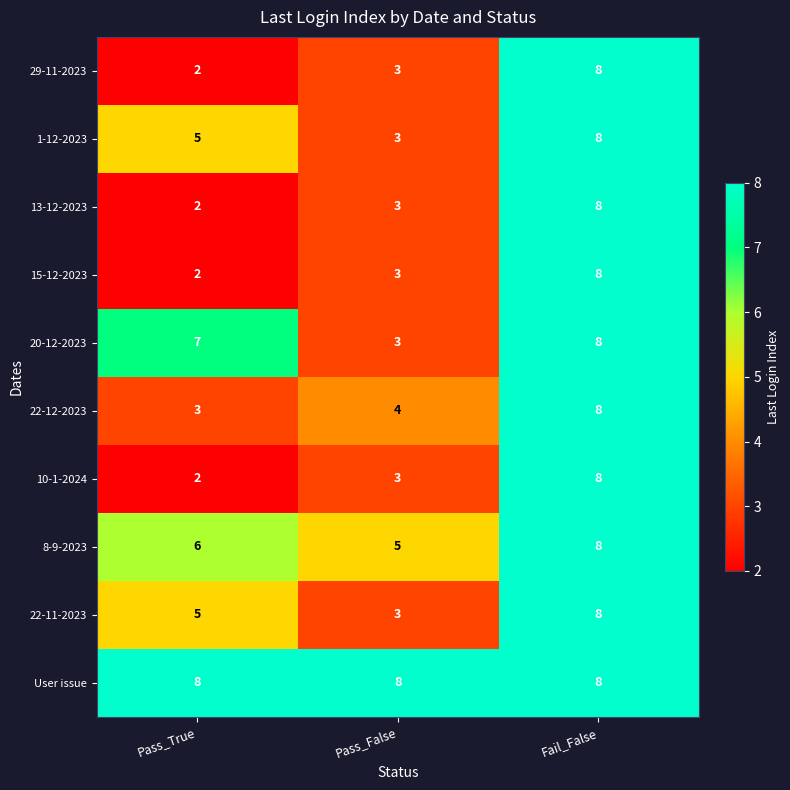

Is it true that User issue equals 8 at Pass_False?

True